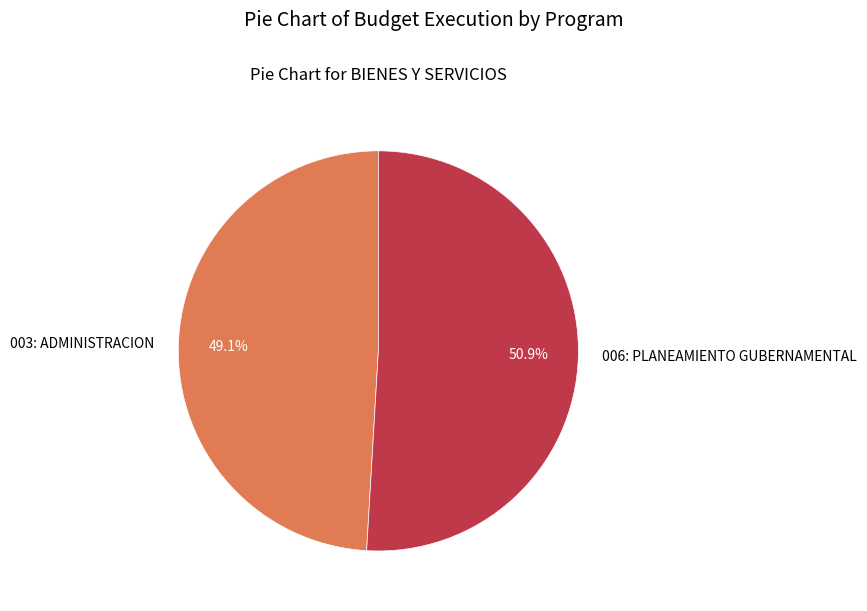

Which category has the smallest portion of the pie?

003: ADMINISTRACION